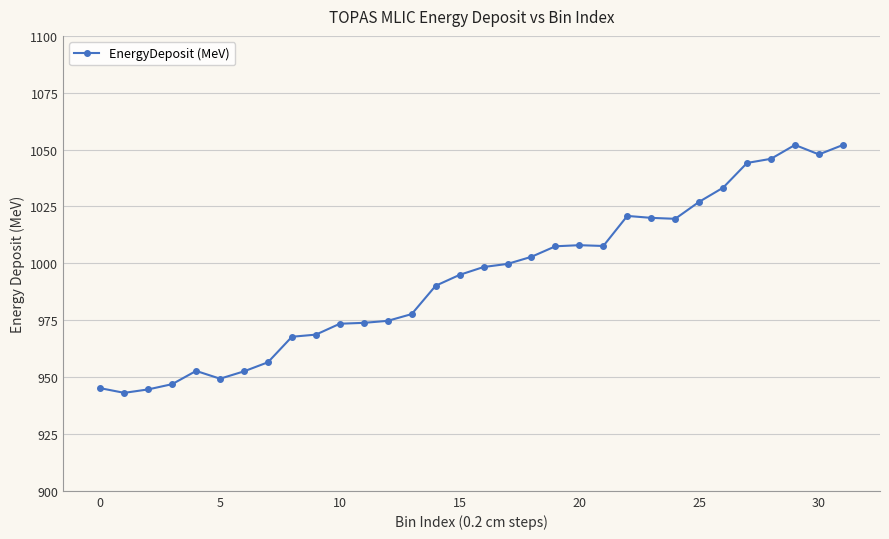

True or false: there are more than 2 points higher than both neighbors.

True